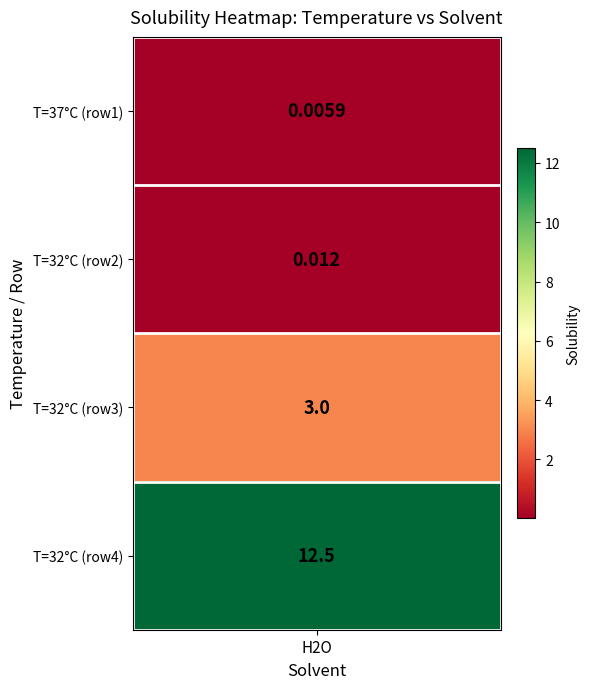

Reading right to left, list all the values displayed in this chart.

12.5	3.0	0.0	0.0